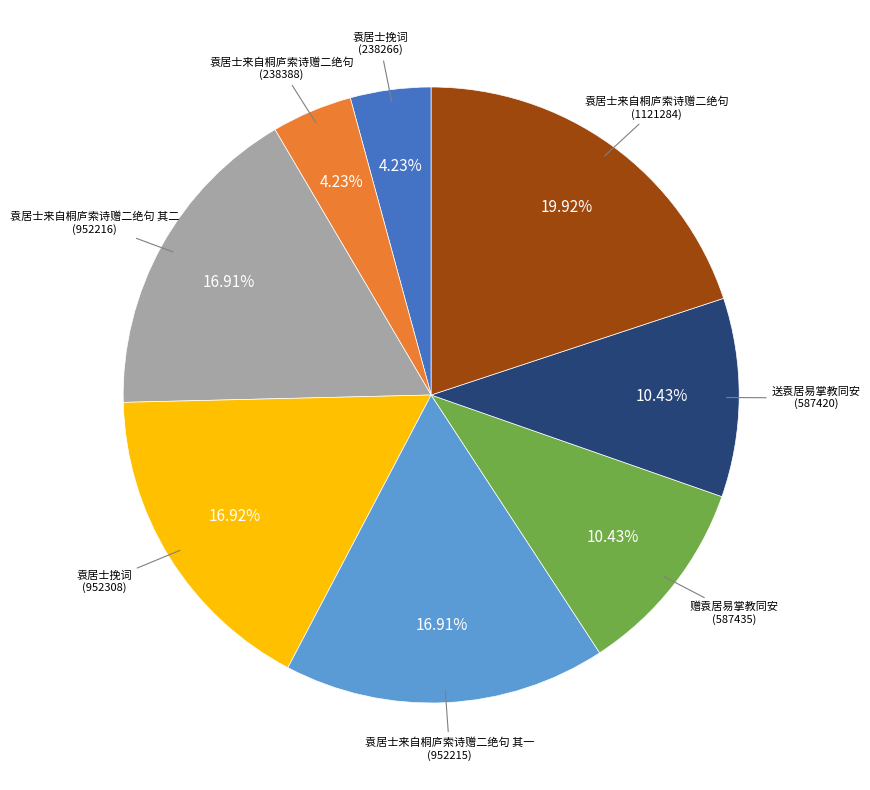

Is there any slice that represents more than half of the pie?

No